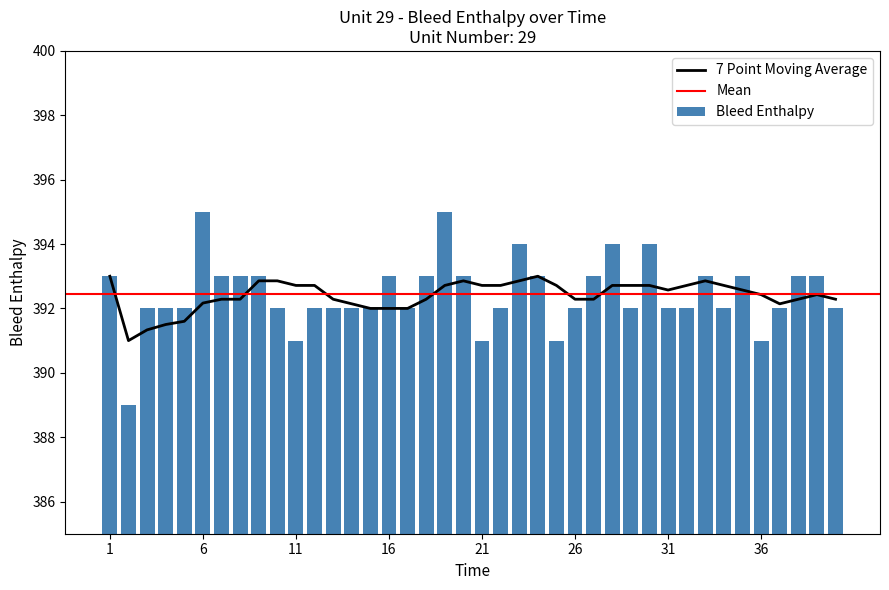

At which label is the value closest to 392?

3